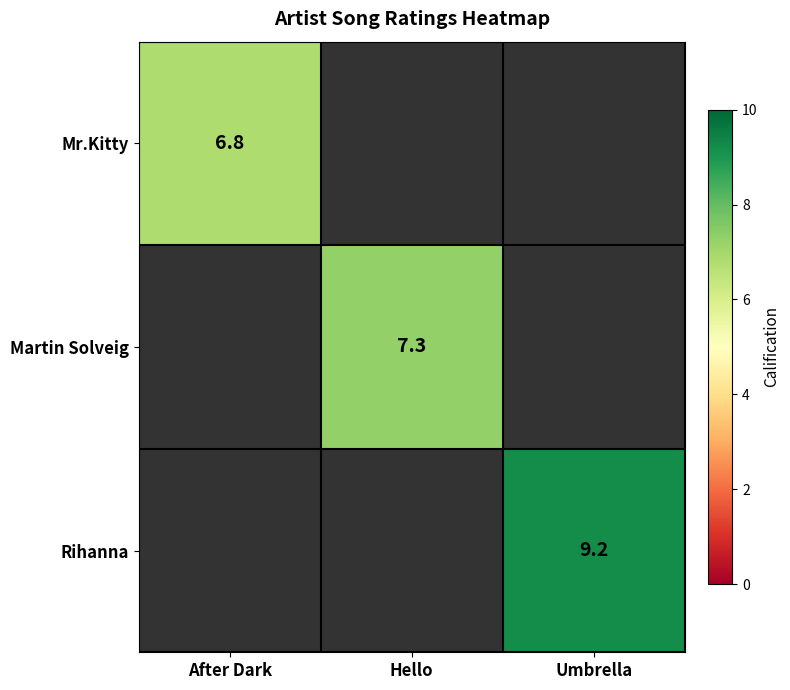

The value of Rihanna at Umbrella is 14.0. True or false?

False